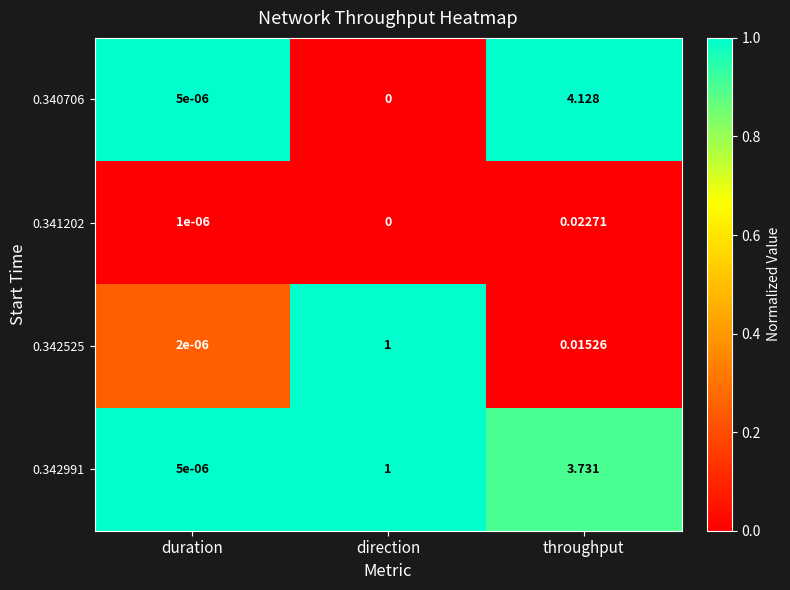

Where is 0.340706 nearest to the value 2?

duration